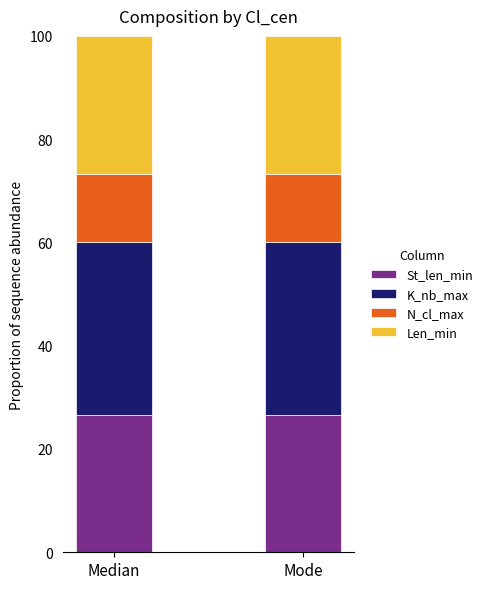

What are all the series names shown in the legend?

St_len_min, K_nb_max, N_cl_max, Len_min